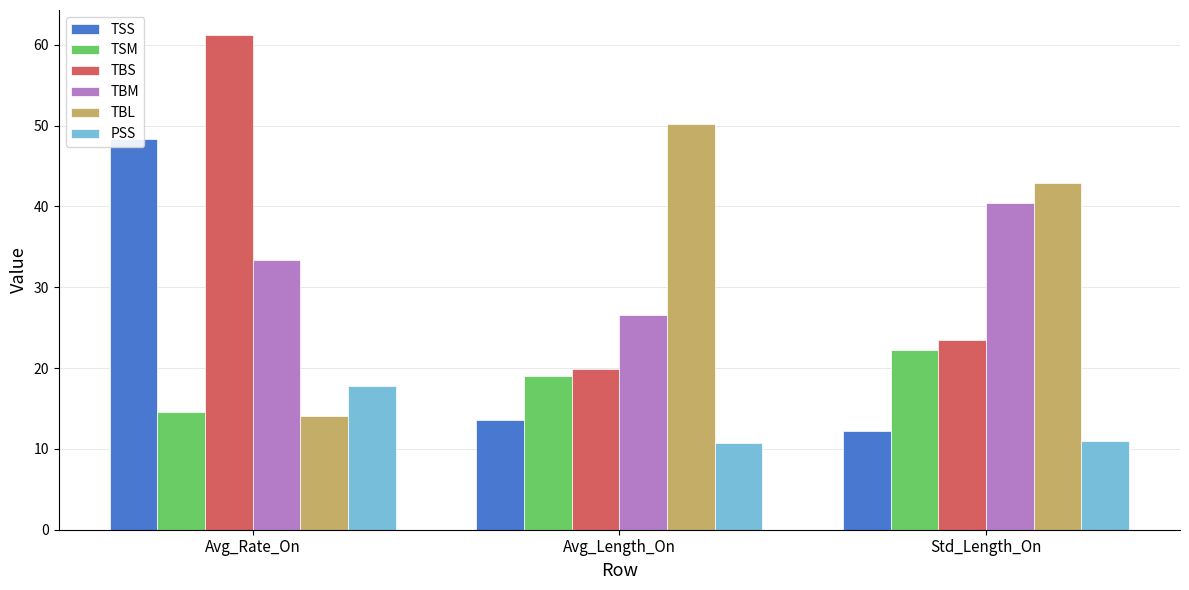

Reading left to right, extract all data points from this chart.

TSS: 48.3	13.6	12.2
TSM: 14.6	19.0	22.3
TBS: 61.3	19.9	23.5
TBM: 33.4	26.5	40.4
TBL: 14.1	50.2	42.9
PSS: 17.8	10.7	10.9